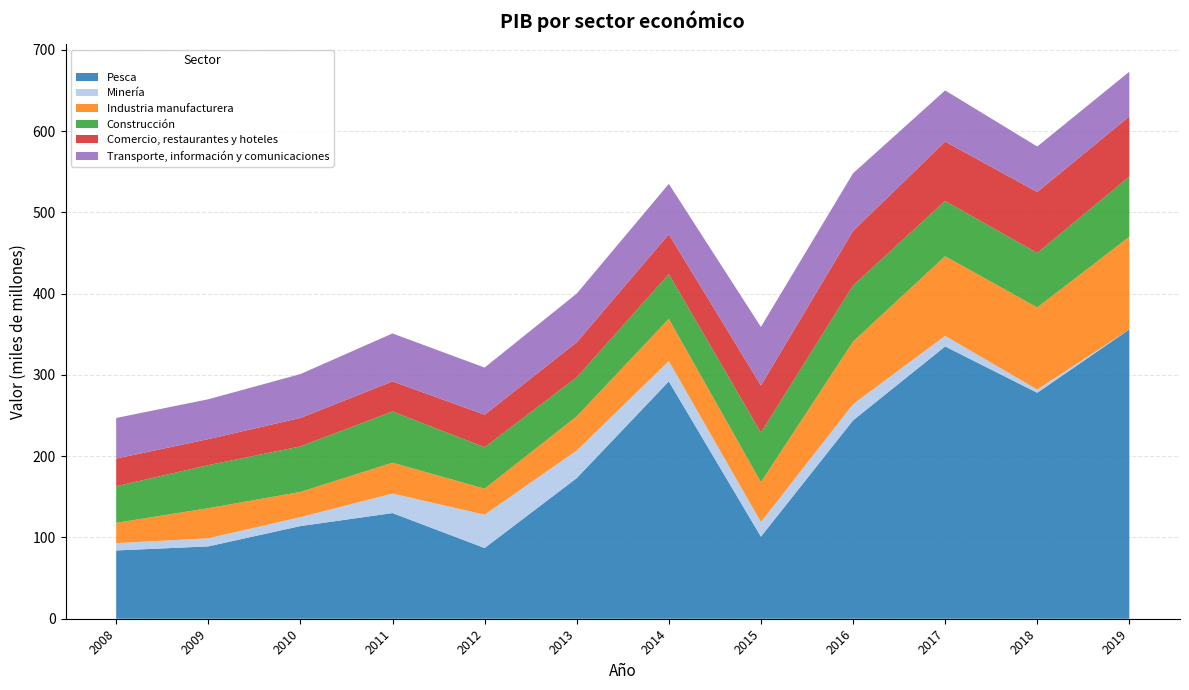

Reading right to left, transcribe all the data shown in this chart.

Pesca: 2019=356	2018=278	2017=335	2016=244	2015=101	2014=292	2013=173	2012=87	2011=130	2010=114	2009=89	2008=84
Minería: 2019=0	2018=4	2017=13	2016=20	2015=18	2014=25	2013=34	2012=41	2011=24	2010=11	2009=10	2008=9
Industria manufacturera: 2019=114	2018=101	2017=98	2016=77	2015=49	2014=52	2013=42	2012=32	2011=38	2010=31	2009=37	2008=25
Construcción: 2019=74	2018=67	2017=68	2016=69	2015=61	2014=55	2013=48	2012=51	2011=63	2010=56	2009=53	2008=45
Comercio, restaurantes y hoteles: 2019=74	2018=75	2017=73	2016=67	2015=58	2014=49	2013=43	2012=40	2011=37	2010=35	2009=32	2008=34
Transporte, información y comunicaciones: 2019=55	2018=56	2017=63	2016=71	2015=72	2014=62	2013=60	2012=58	2011=59	2010=54	2009=49	2008=50